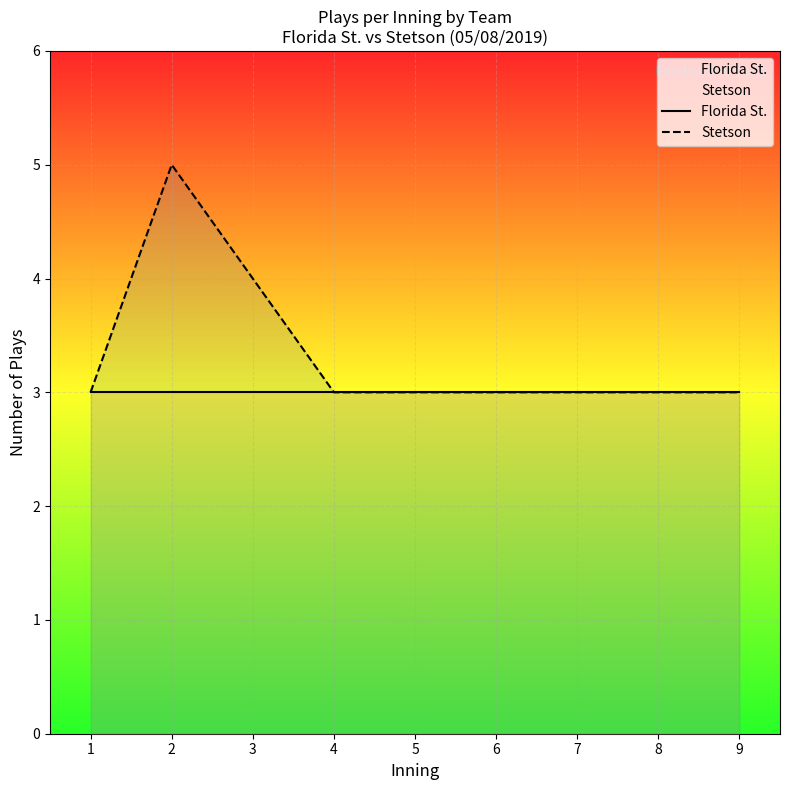

What are all the series names shown in the legend?

Florida St., Stetson